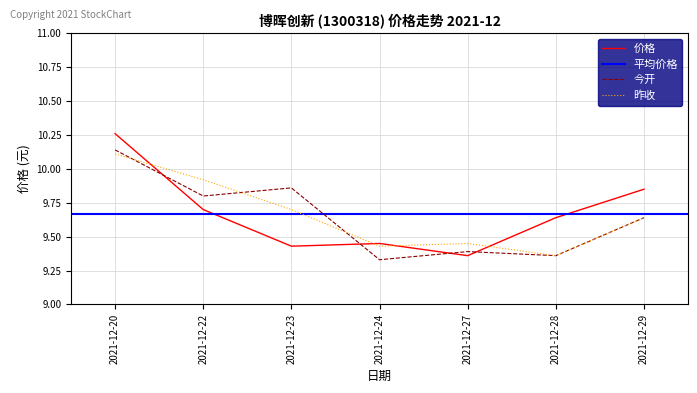

How many interior local peaks does the 价格 series have?

1